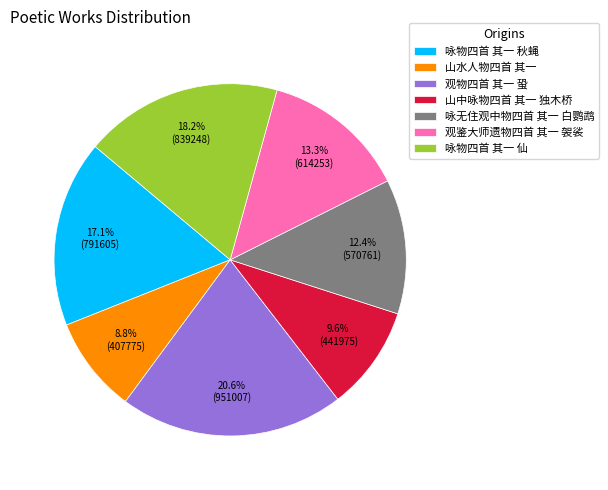

Which has a higher value, 观鉴大师遗物四首 其一 袈裟 or 咏无住观中物四首 其一 白鹦鹉?

观鉴大师遗物四首 其一 袈裟